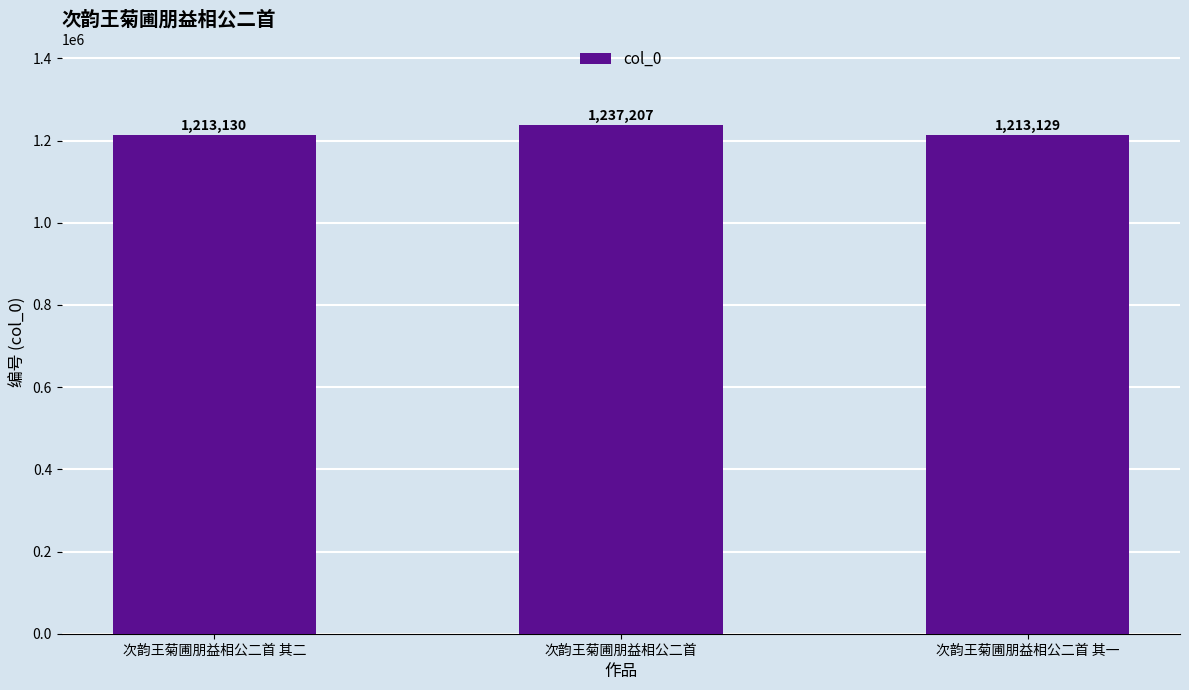

List the labels in order of value, largest first.

次韵王菊圃朋益相公二首, 次韵王菊圃朋益相公二首 其二, 次韵王菊圃朋益相公二首 其一